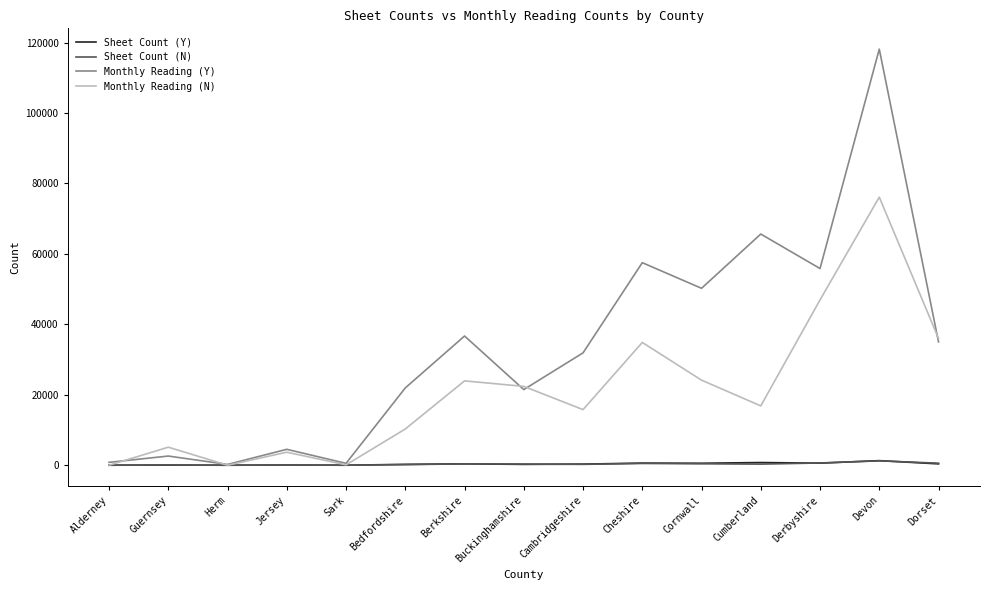

At which category is the sum across all series the highest?

Devon